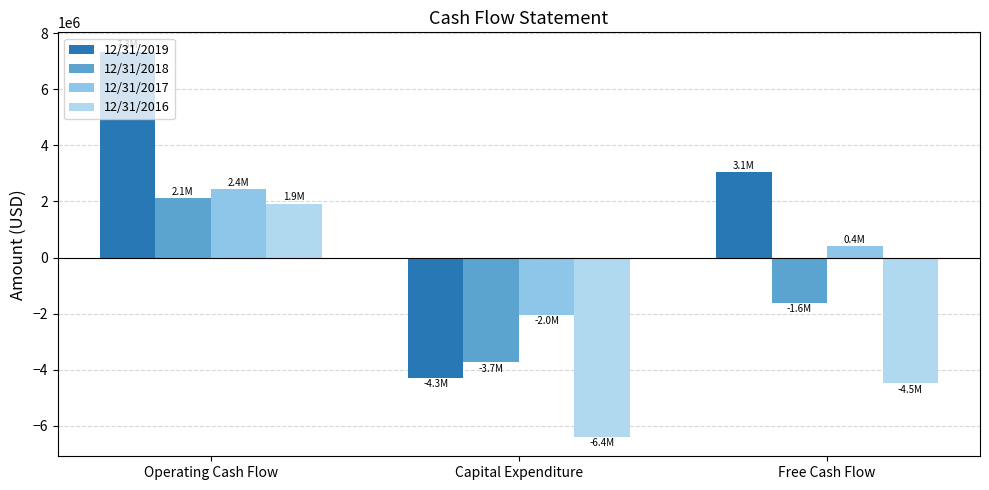

True or false: 12/31/2016 has a value of 1915423 at Operating Cash Flow.

True